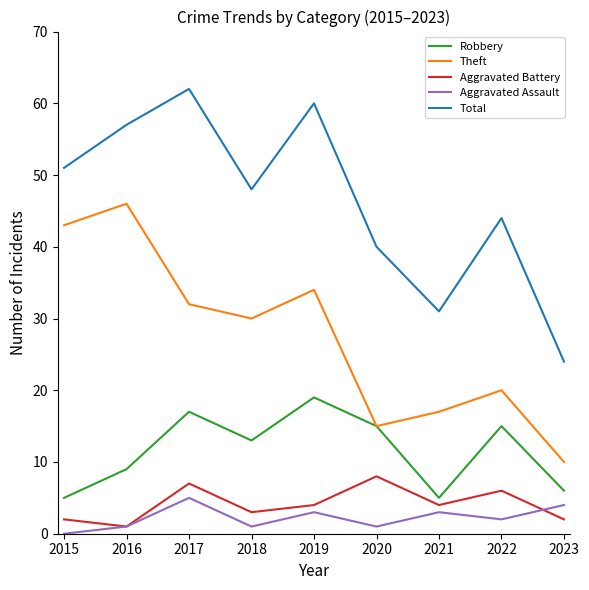

True or false: Theft and Aggravated Battery cross at least once.

False